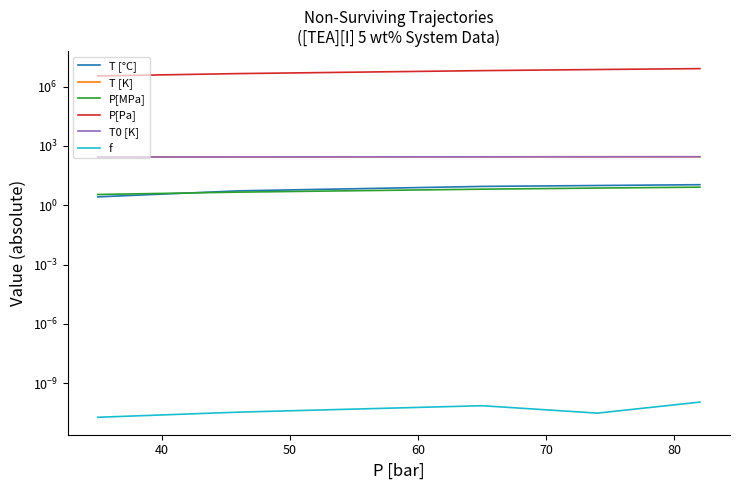

Which series has the widest spread of values?

P[Pa]